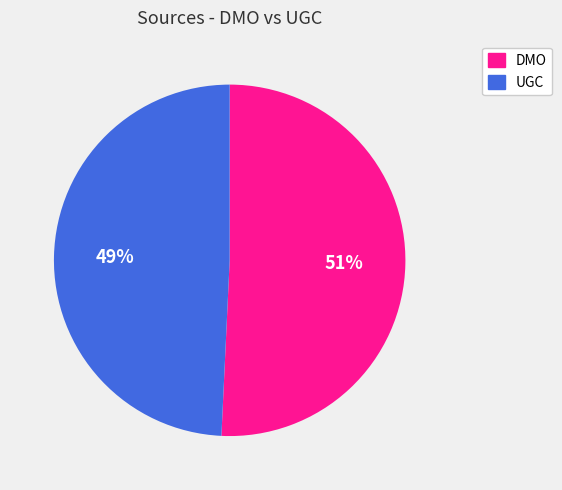

Is there any slice that represents more than half of the pie?

Yes